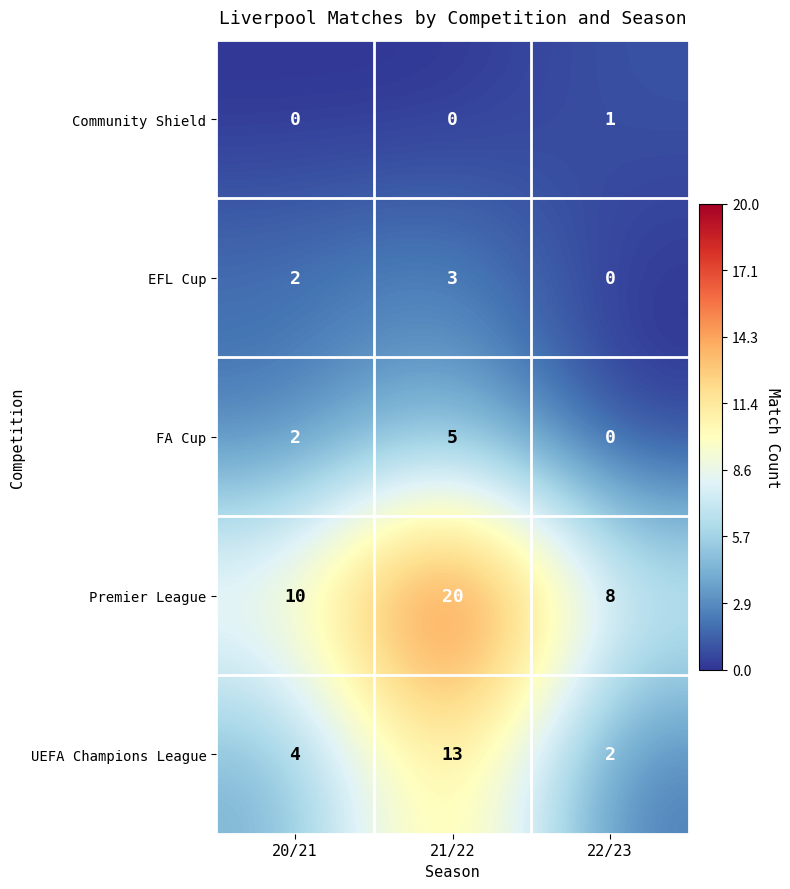

Which series has the largest total across all categories?

Premier League